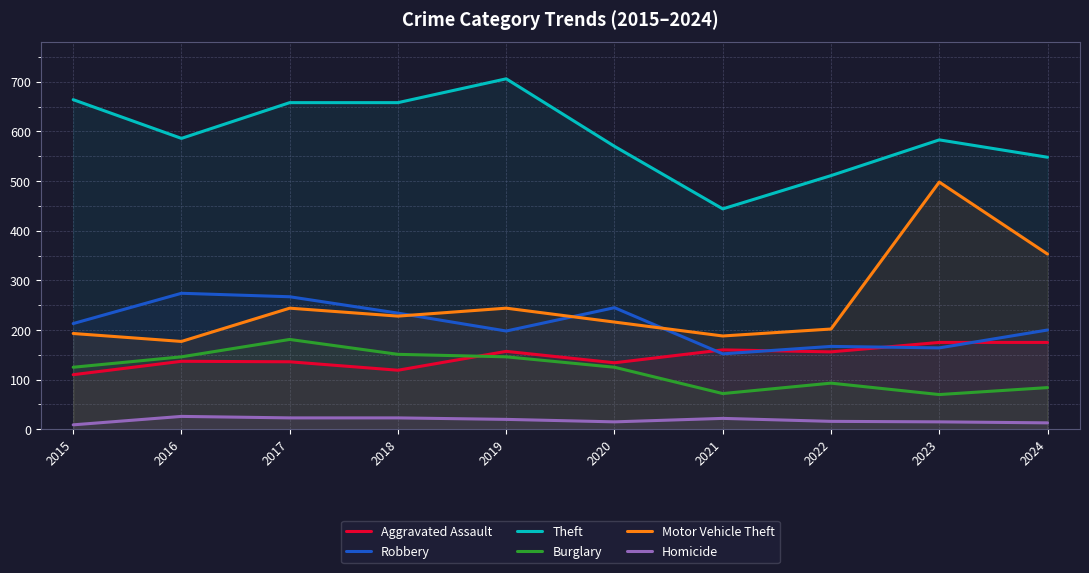

In Motor Vehicle Theft, how many points are lower than both neighbors (excluding endpoints)?

3